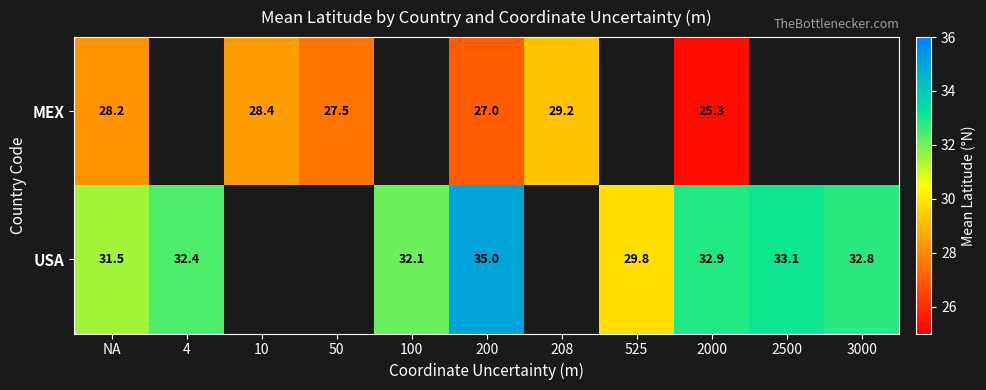

What is the sum of the USA values at NA and 525?

61.3